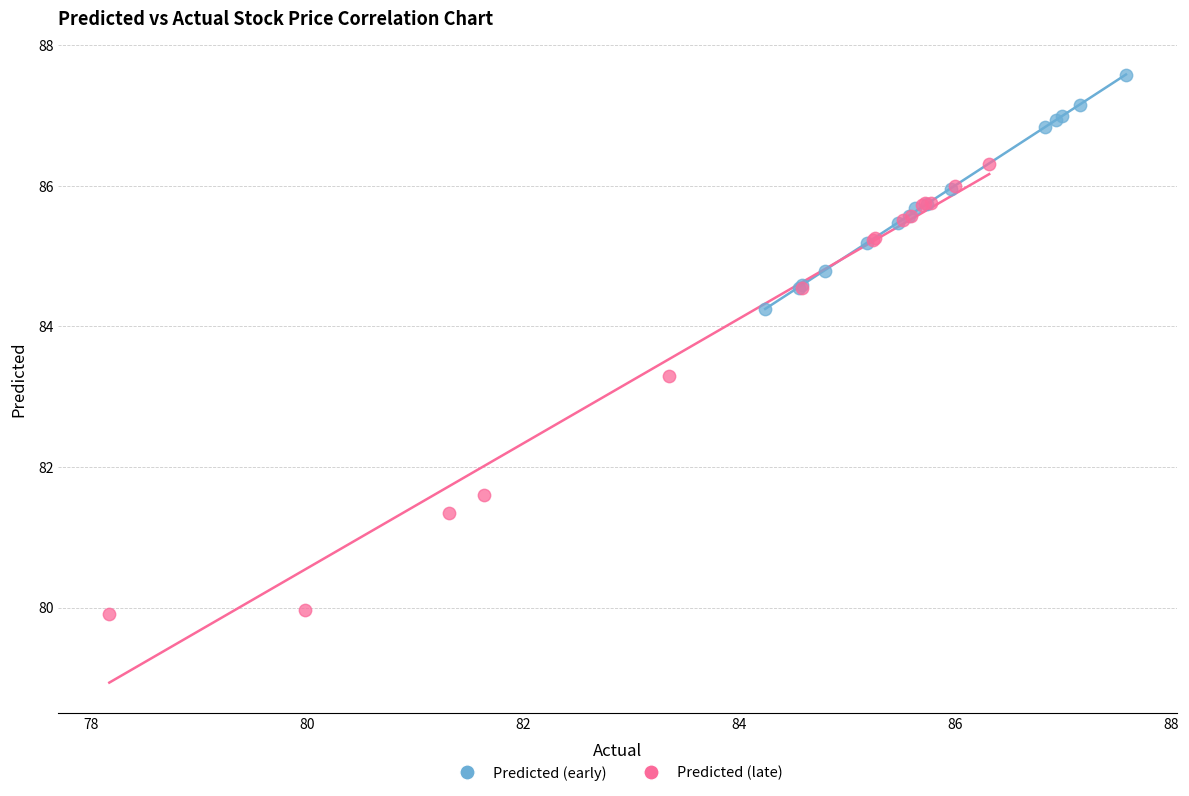

Which series contains the lowest Y value?

Predicted (late)